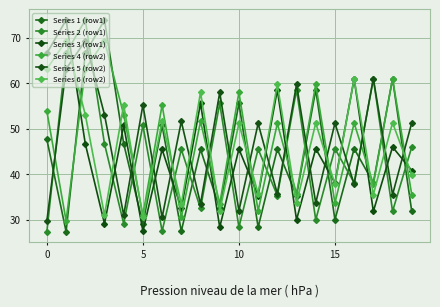

What is the highest value of the Series 2 (row1) series?

73.9